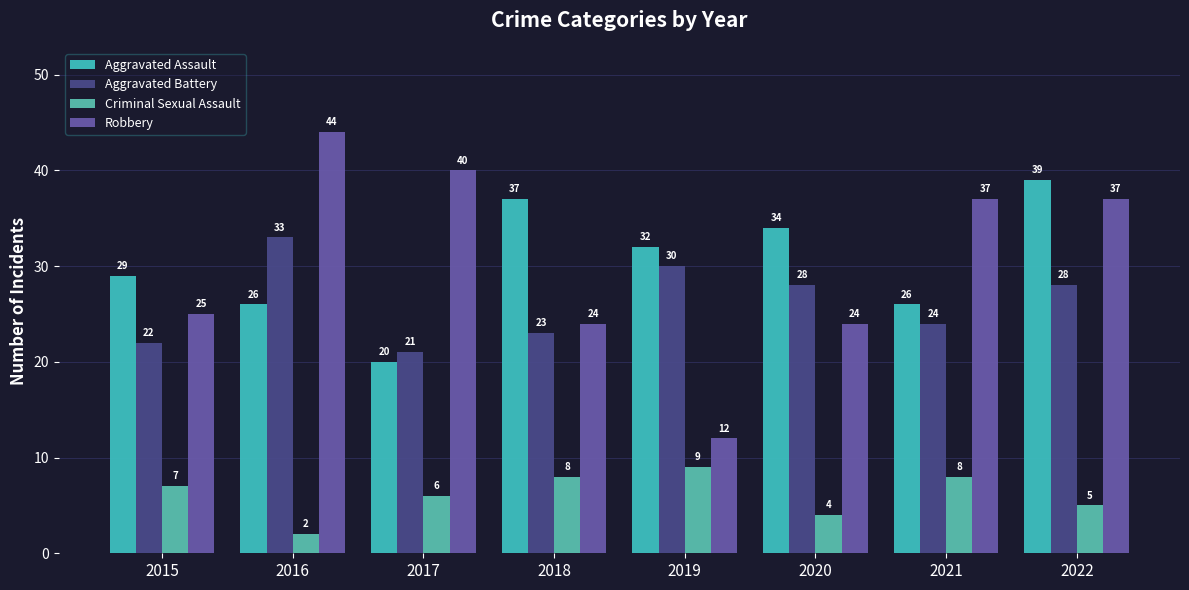

What is the total value across all series at 2022?

109